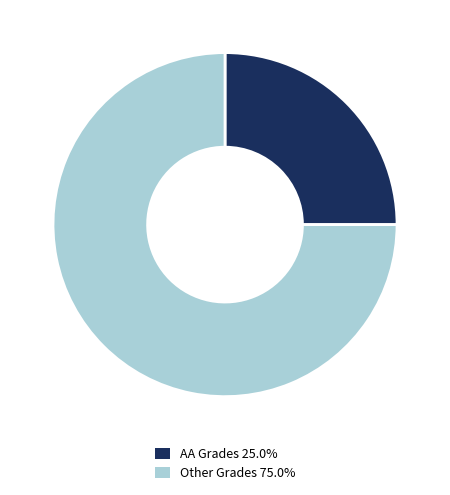

Is there any slice that represents more than half of the pie?

Yes